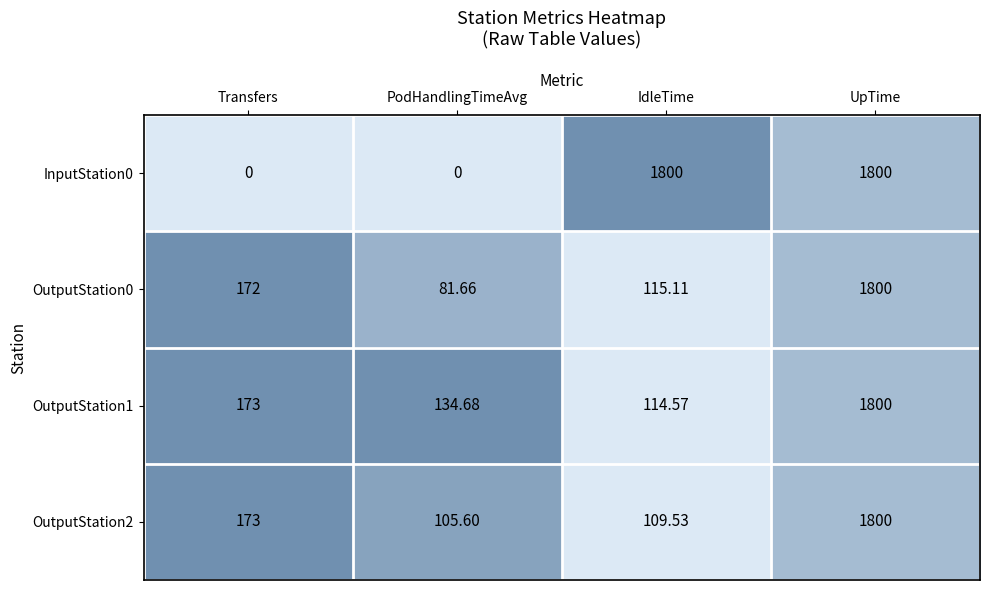

At how many categories does at least one series exceed 0?

4